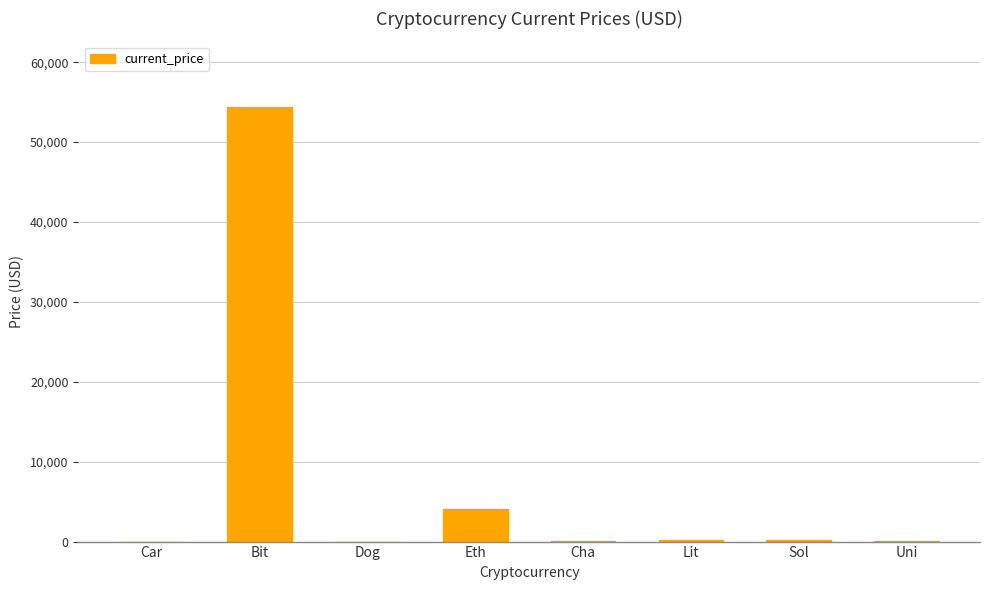

What is the sum of all values?

59001.0